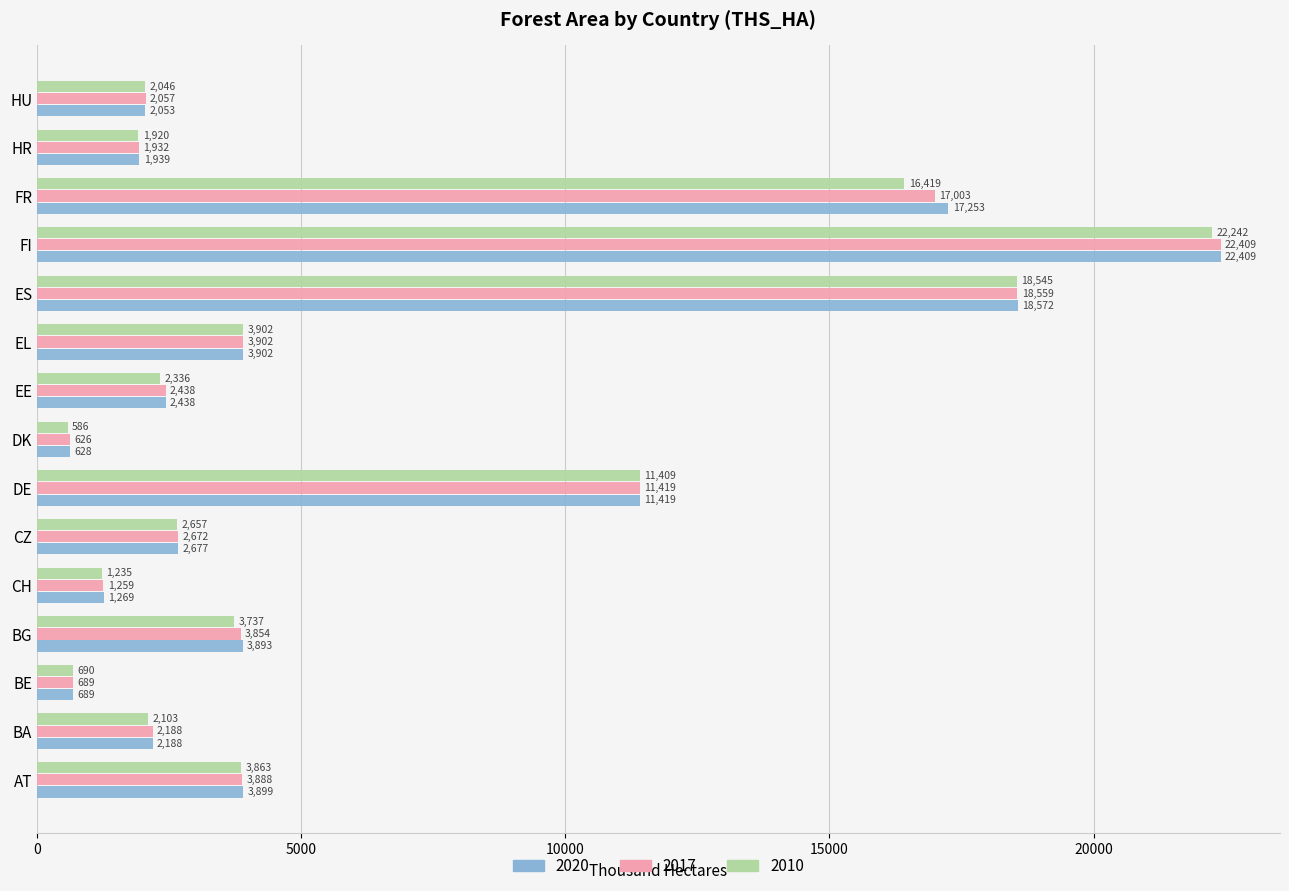

Which label corresponds to the smallest value in the chart?

DK